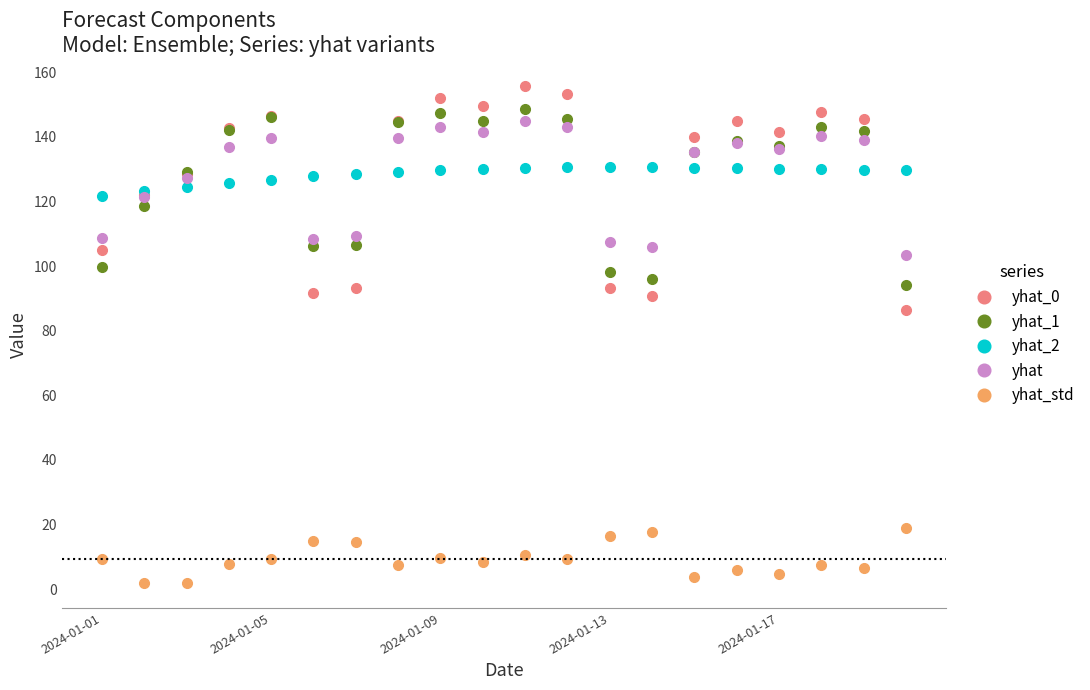

True or false: yhat and yhat_0 cross at least once.

True